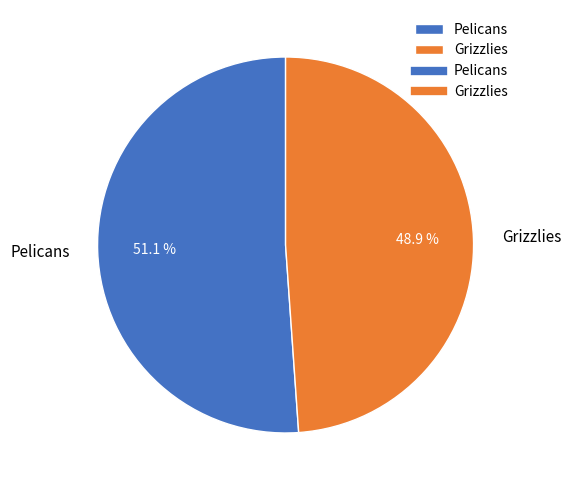

Approximately how many times larger is the value at Pelicans compared to Grizzlies?

1.0